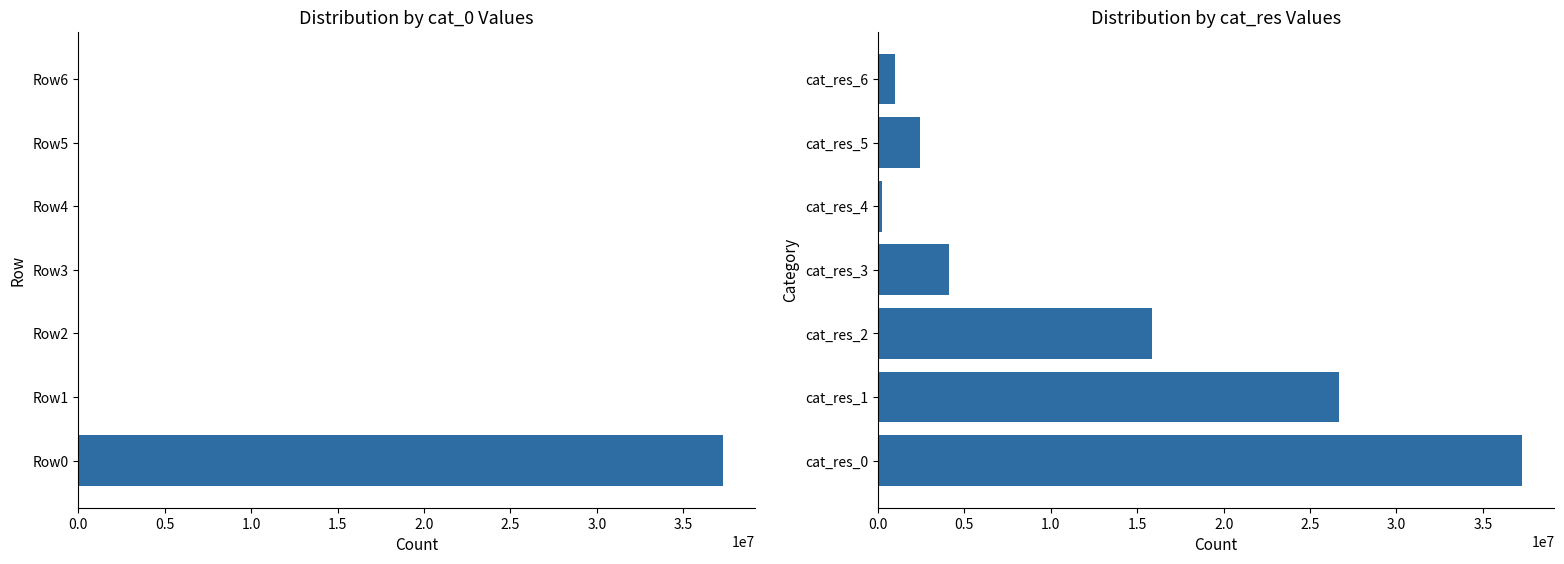

What is the lowest value of the cat_res series?

234190